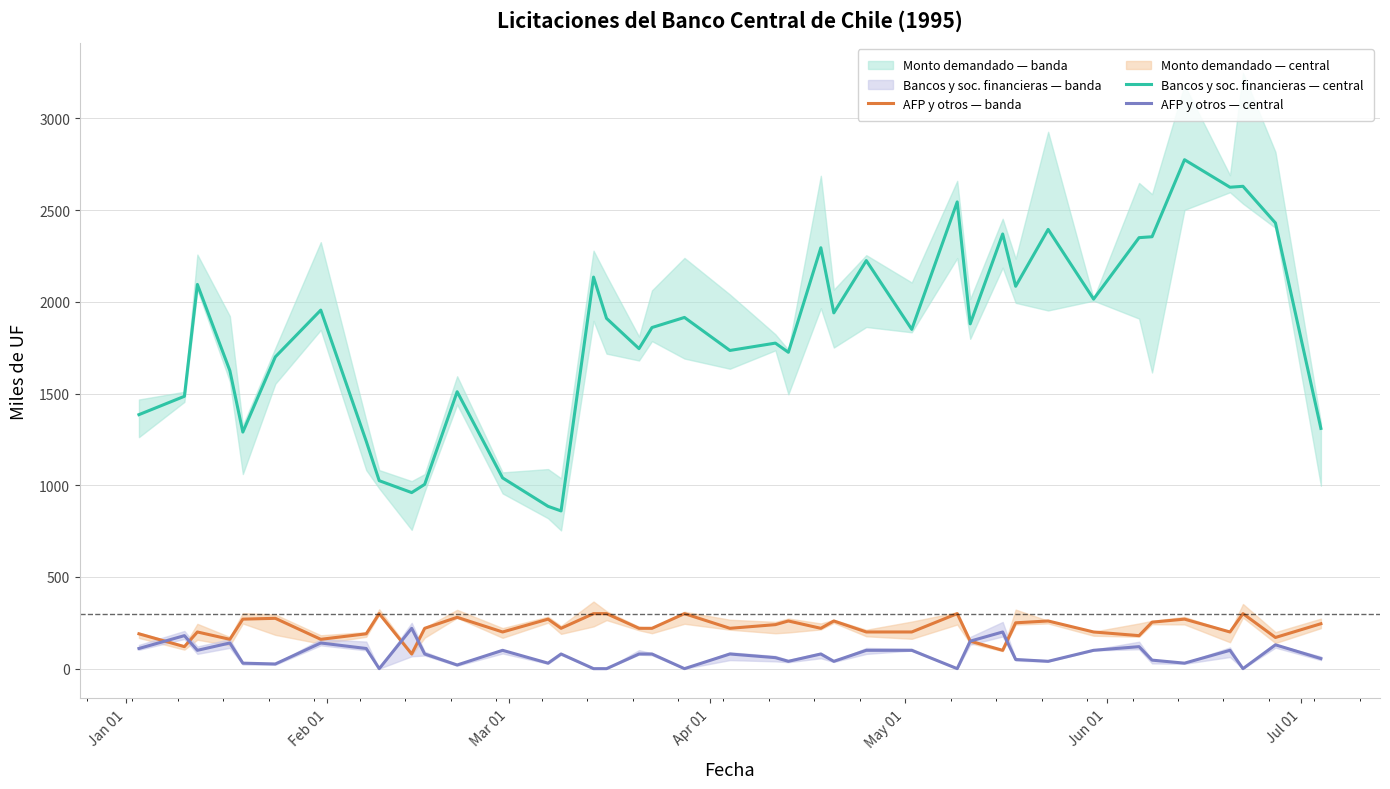

True or false: Bancos y soc. financieras — central and Monto demandado — central cross at least once.

False